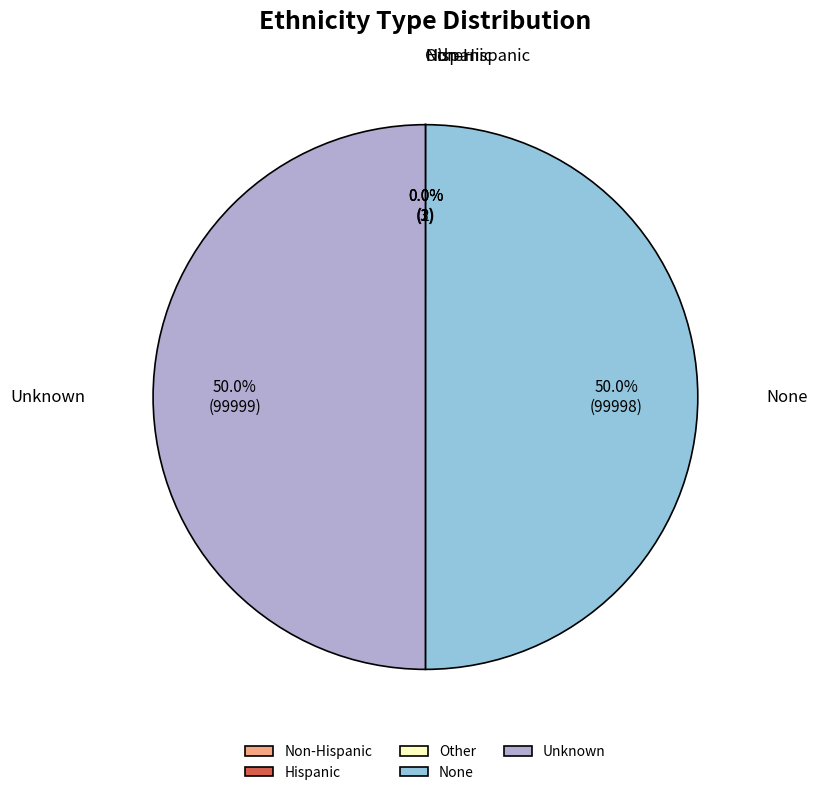

Is Non-Hispanic the majority of the pie?

No